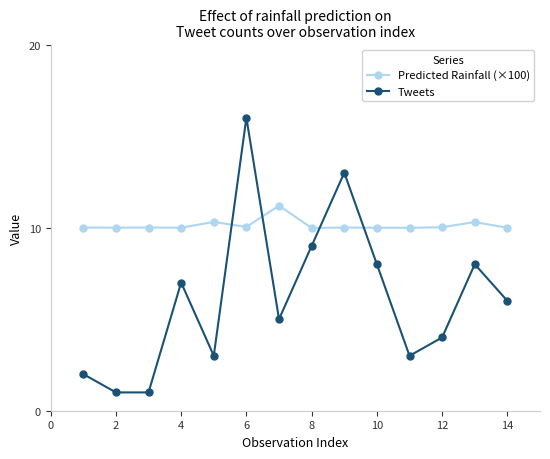

Count the number of data series in this chart.

2